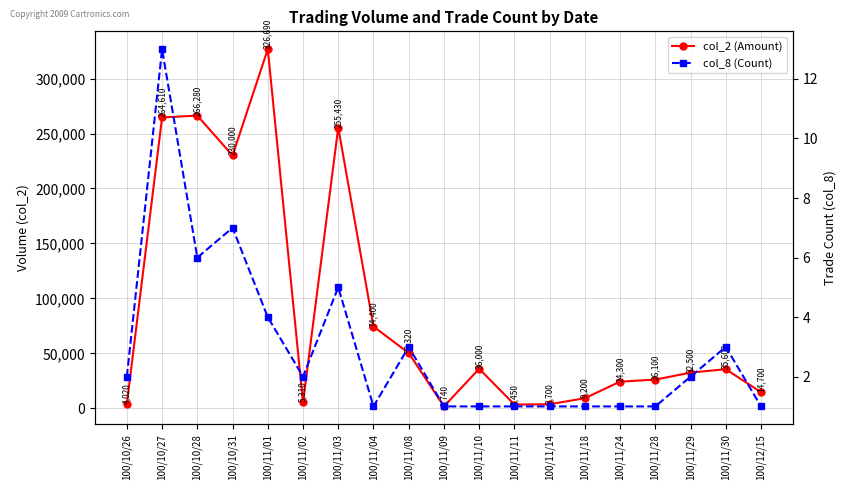

True or false: col_8 (Count) and col_2 (Amount) cross at least once.

False